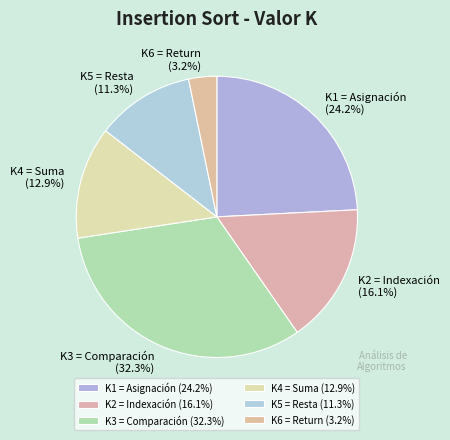

How many slices are in this pie chart?

6